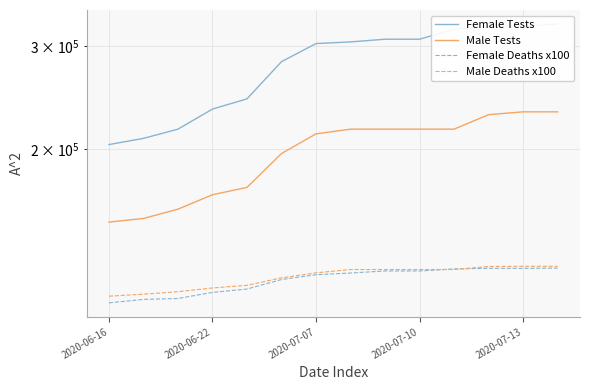

Does the chart display data point markers on the line(s)?

No